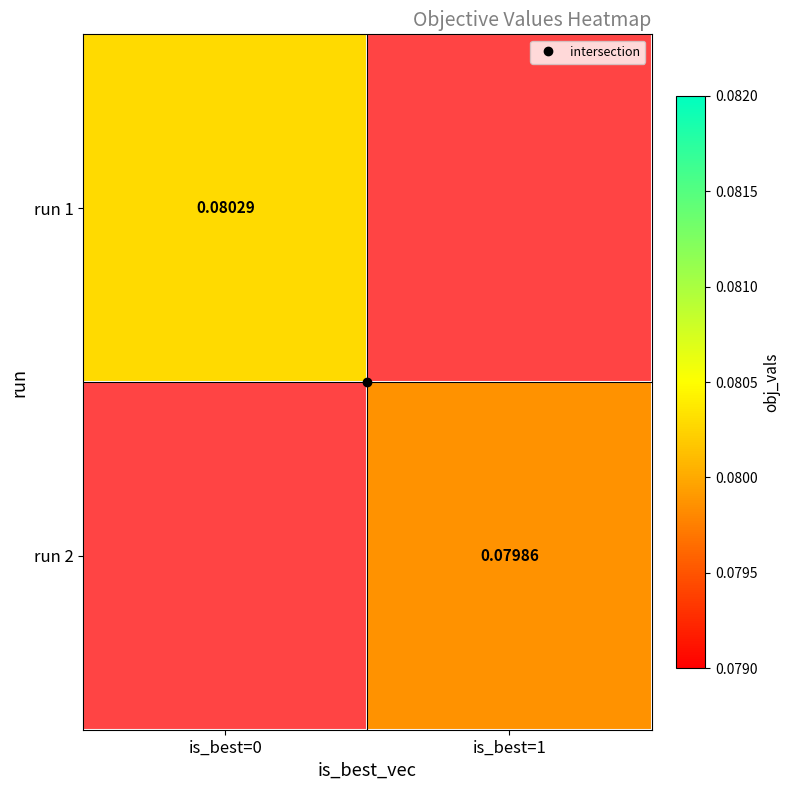

Is the value of run 2 at is_best=0 greater than the value of run 1 at is_best=1?

No